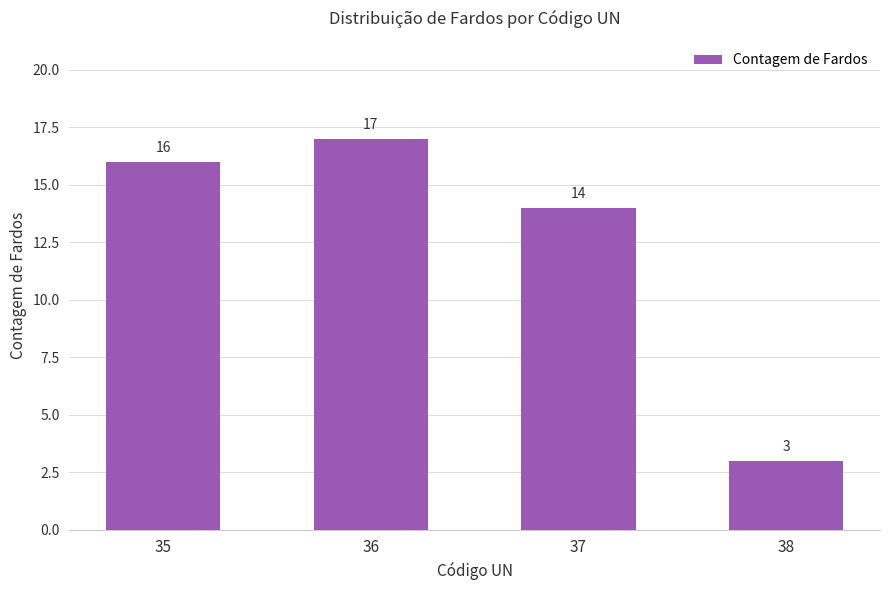

How many values are below 16?

2